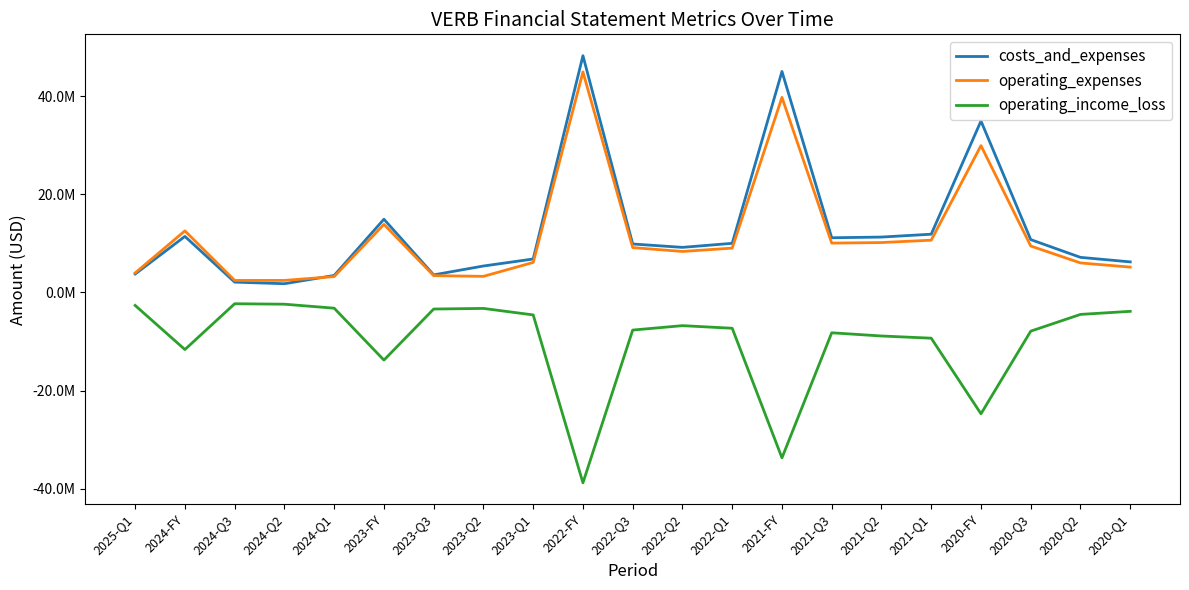

What are all the series names shown in the legend?

costs_and_expenses, operating_expenses, operating_income_loss